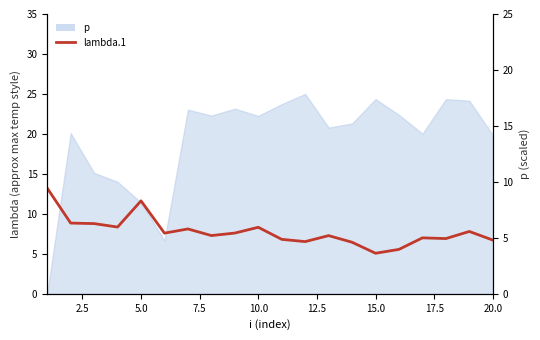

What is the value of the 15th point from the left?

5.1